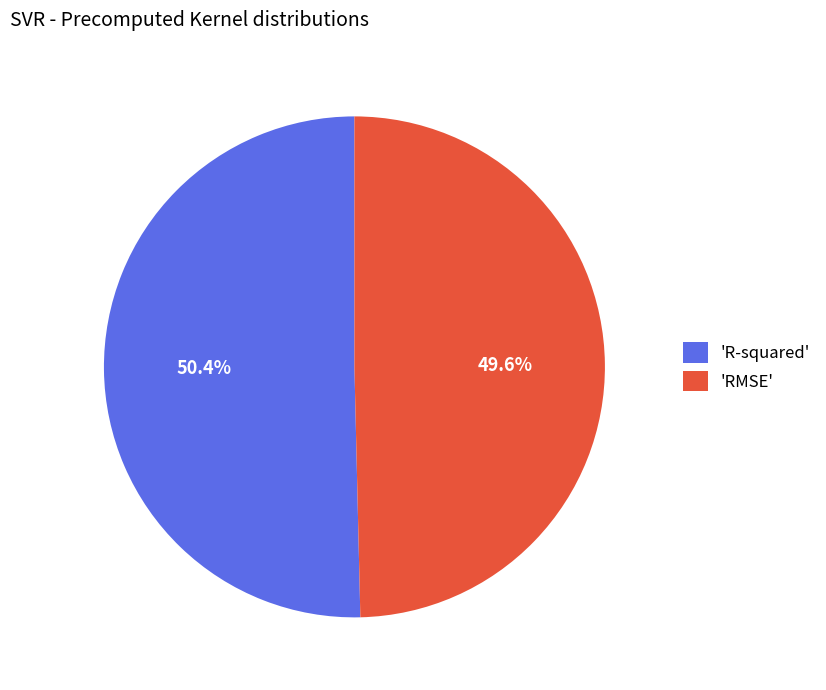

Do 'R-squared' and 'RMSE' together represent more than half of the pie?

Yes